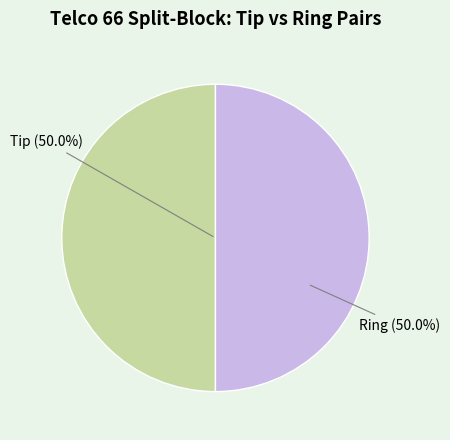

How much of the chart is everything except Ring (50.0%)?

50.0%